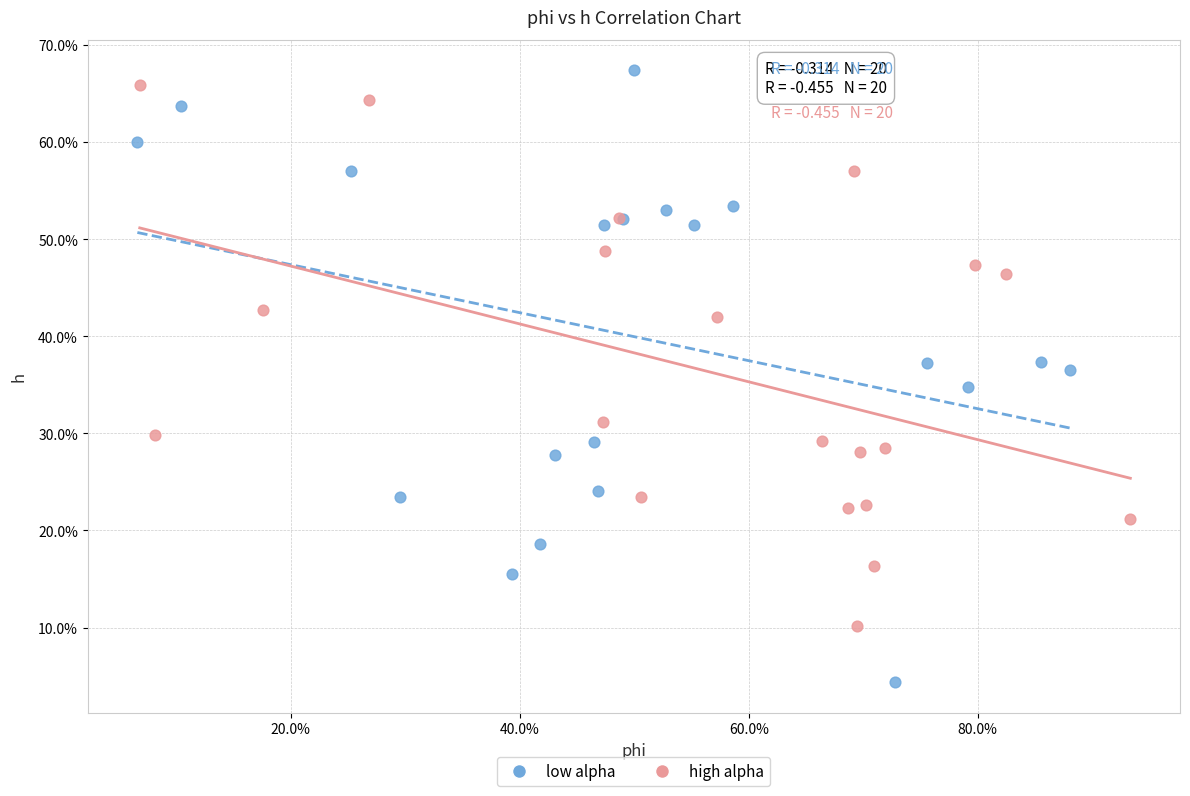

What are all the series names shown in the legend?

low alpha, high alpha